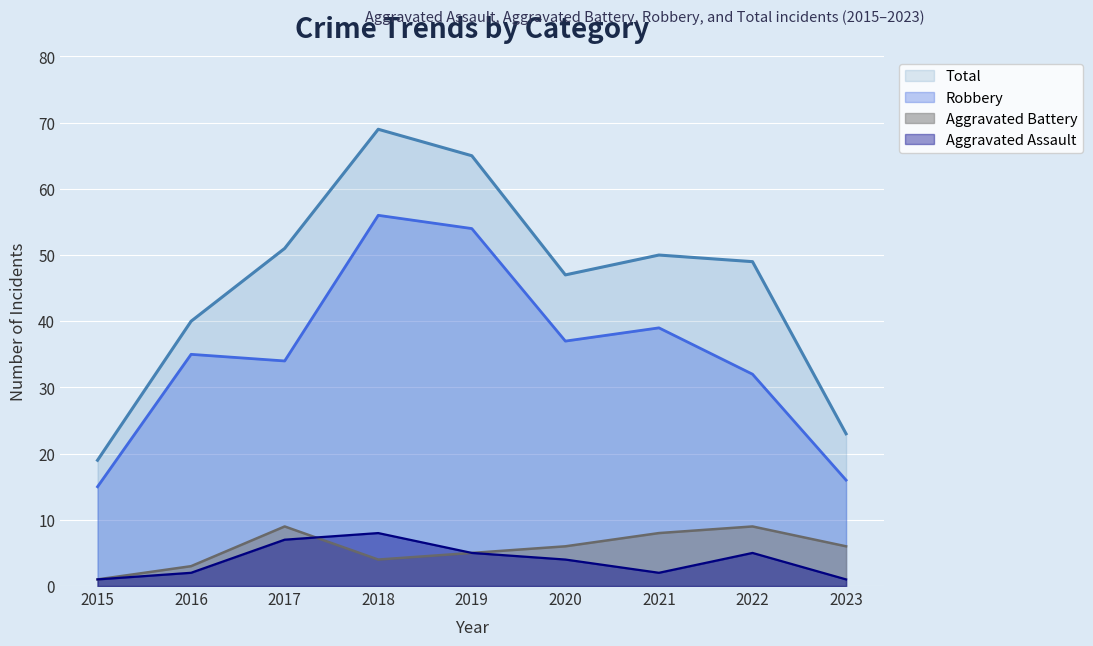

At which label does Robbery first exceed 35?

2018